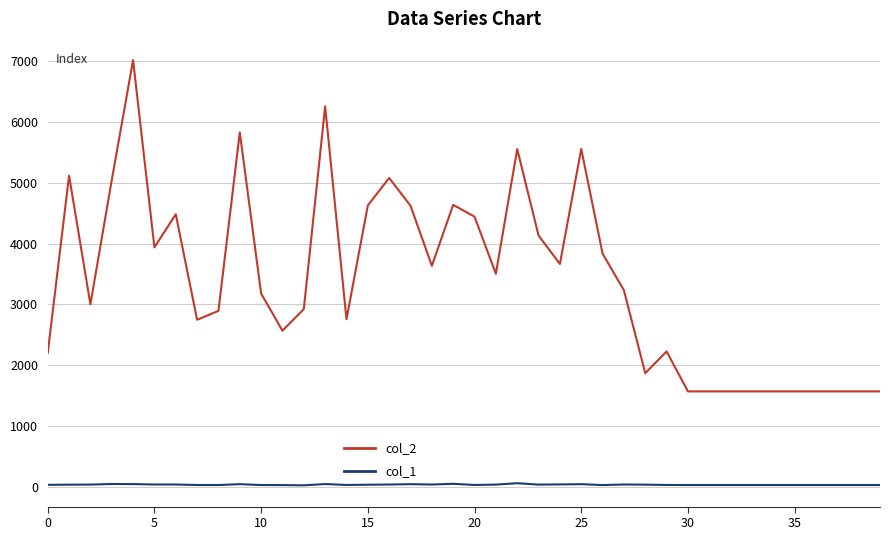

Which series has the largest total across all categories?

col_2